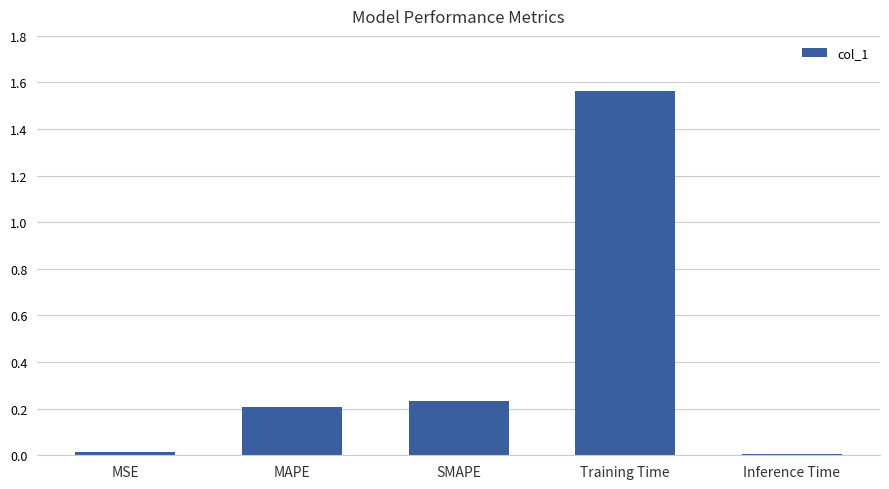

What is the sum of all values?

2.0